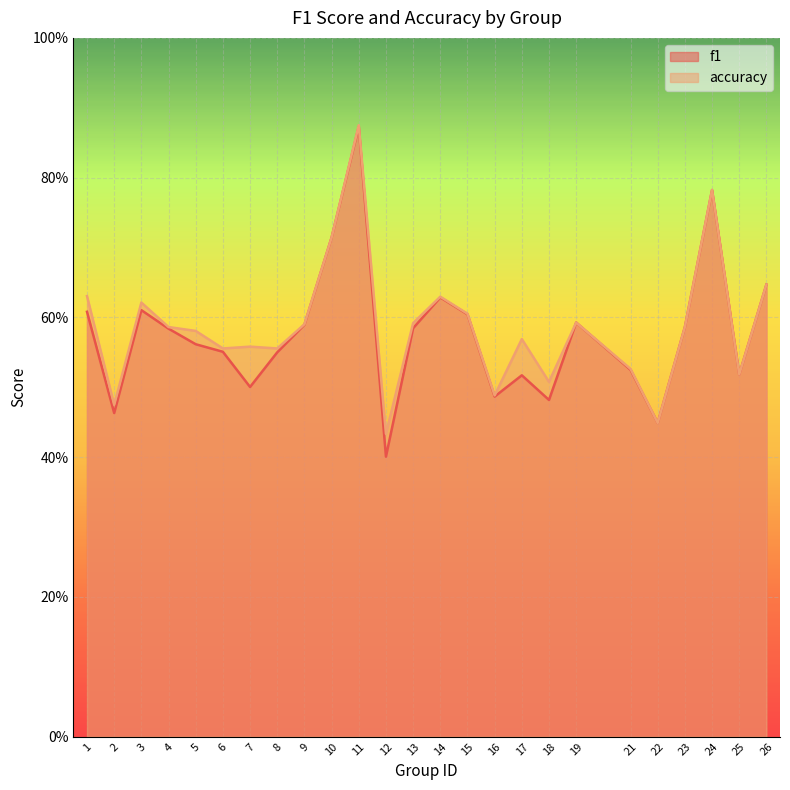

True or false: f1 and accuracy cross at least once.

False